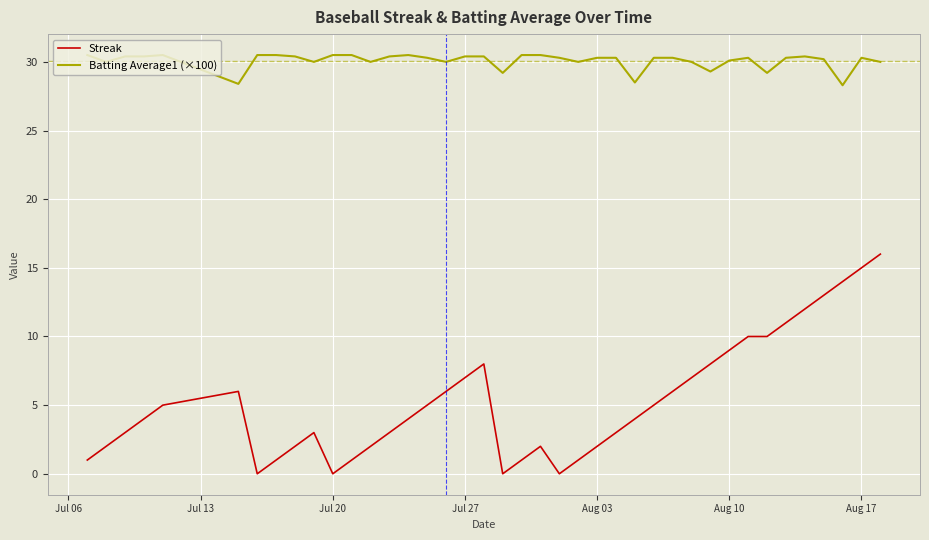

What is the difference between the maximum and minimum values in the Batting Average1 (×100) series?

2.2